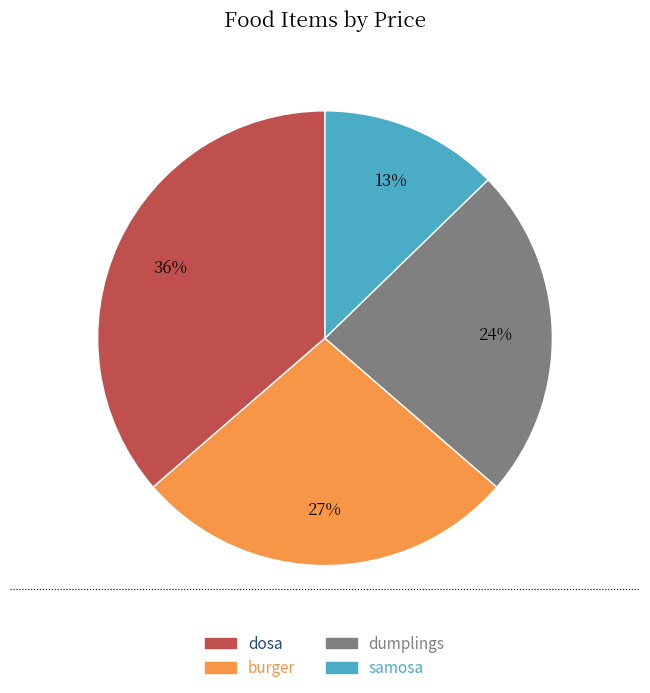

How many slices are in this pie chart?

4